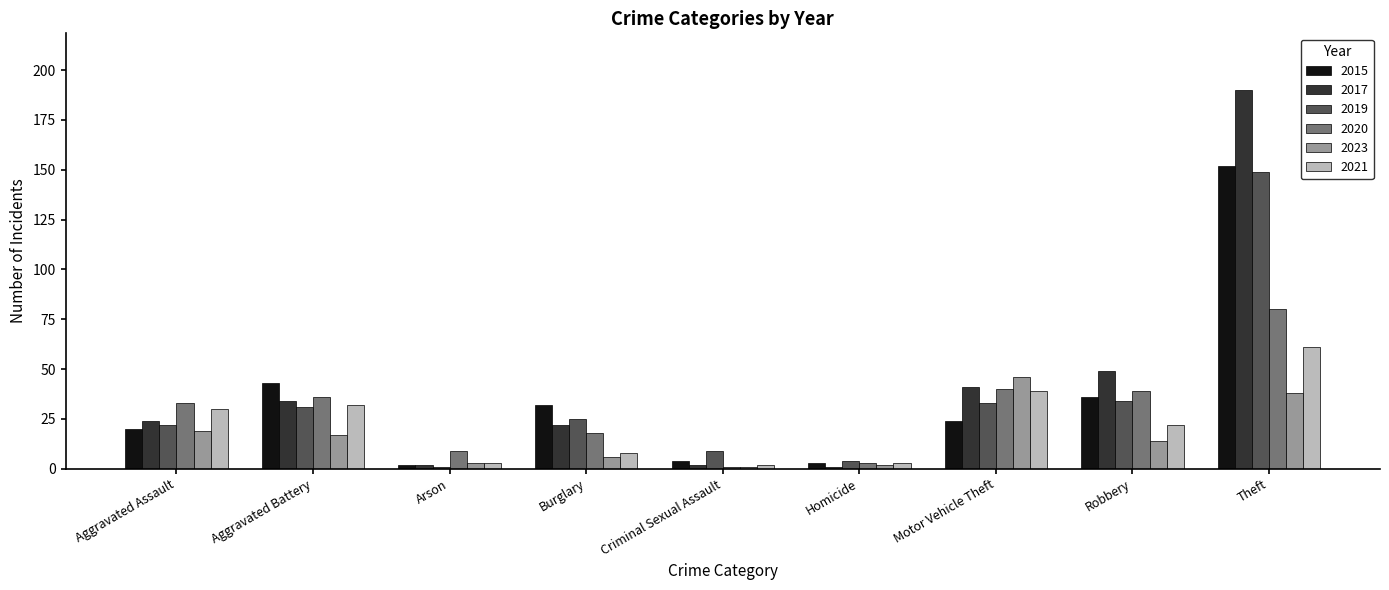

How many categories are shown in the chart?

9